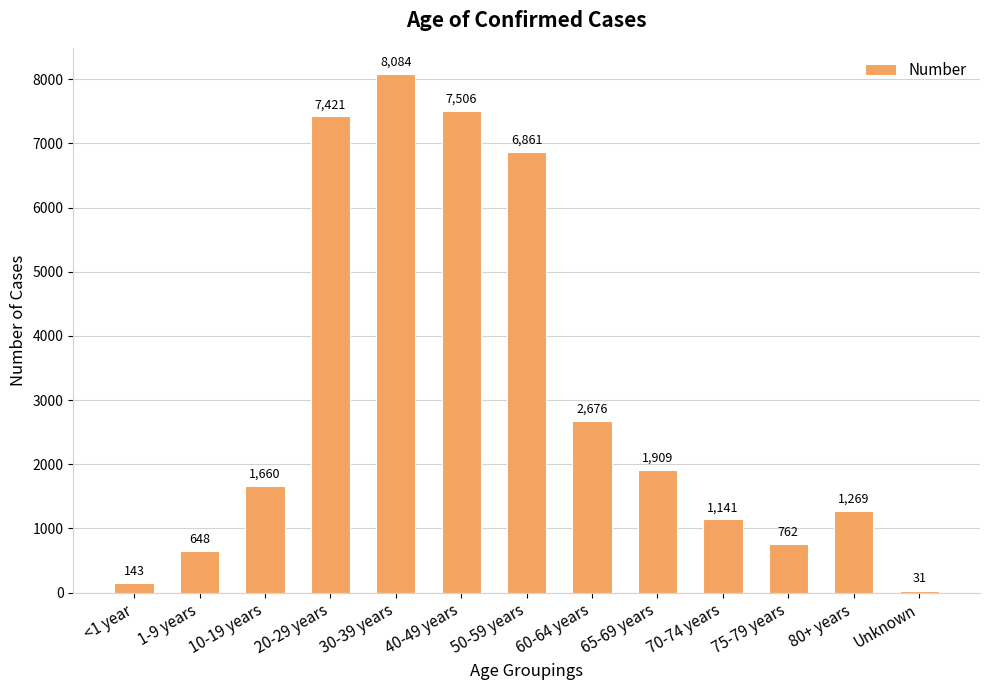

The chart shows a value of 762 at 75-79 years. True or false?

True